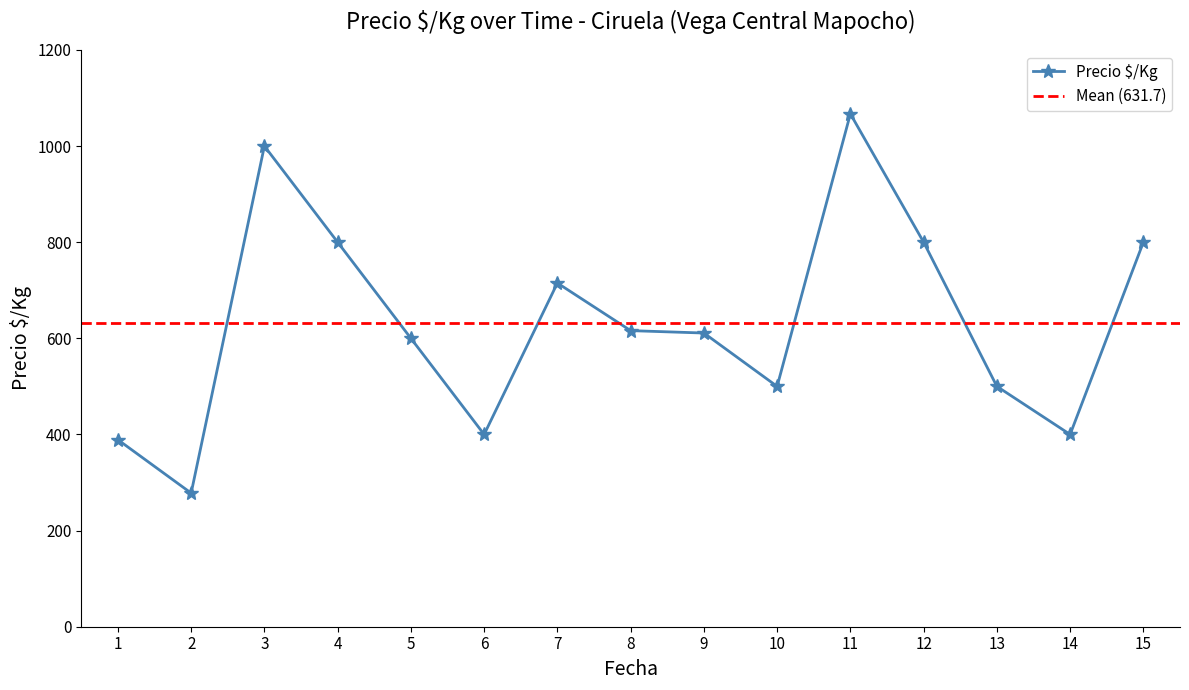

What is the value of the Precio $/Kg point at the 6th from the left?

400